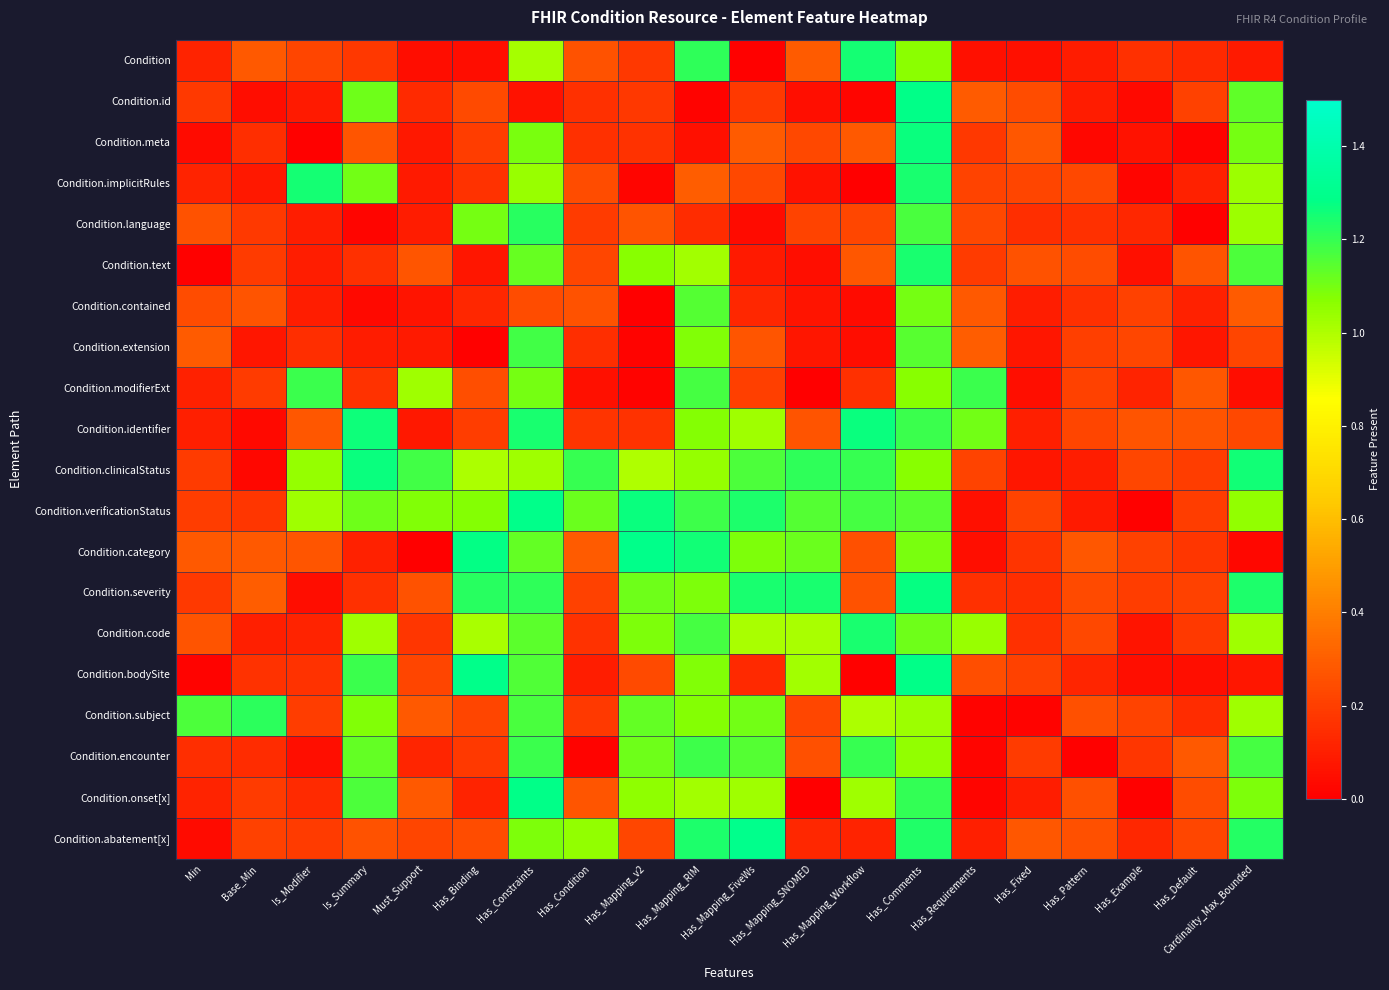

Which series has the largest total across all categories?

Condition.verificationStatus